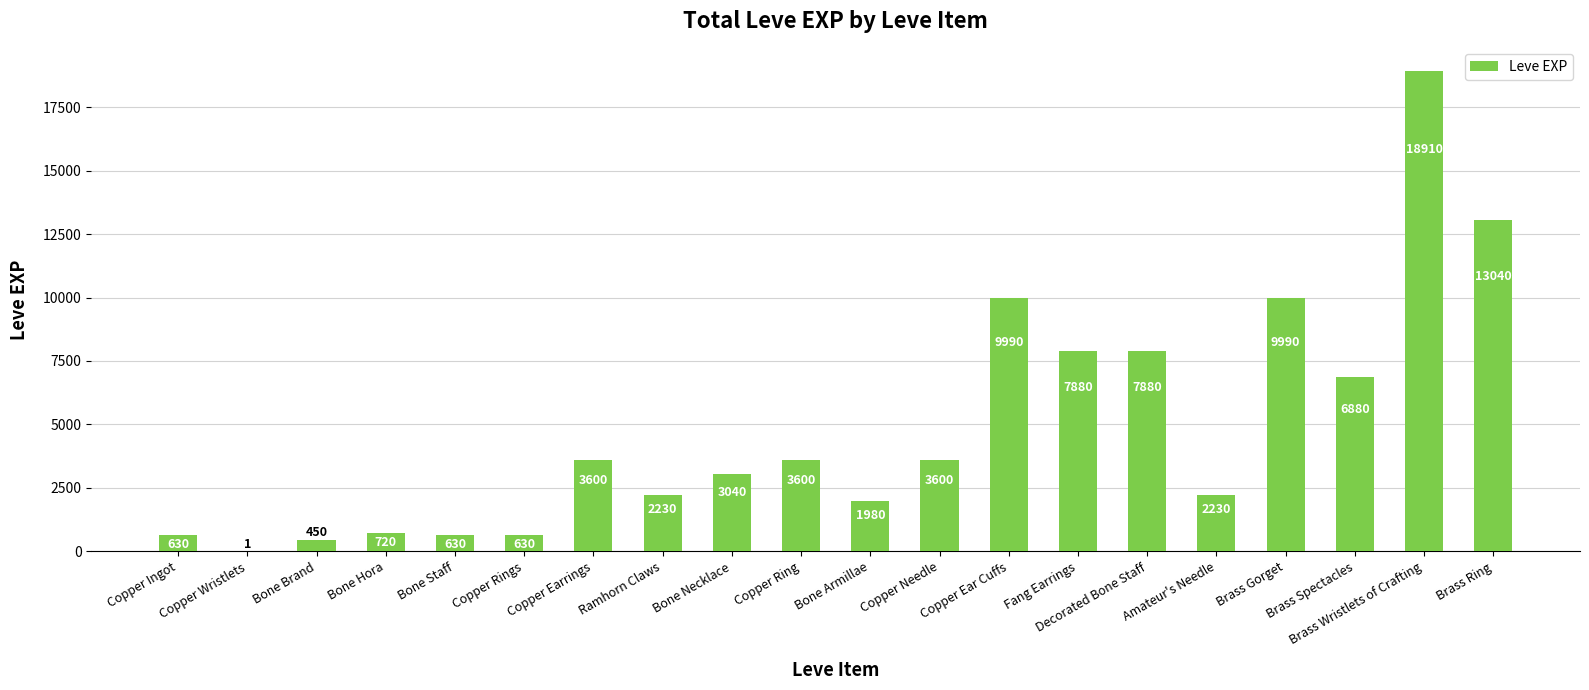

Reading left to right, list all the values displayed in this chart.

Copper Ingot=630	Copper Wristlets=1	Bone Brand=450	Bone Hora=720	Bone Staff=630	Copper Rings=630	Copper Earrings=3600	Ramhorn Claws=2230	Bone Necklace=3040	Copper Ring=3600	Bone Armillae=1980	Copper Needle=3600	Copper Ear Cuffs=9990	Fang Earrings=7880	Decorated Bone Staff=7880	Amateur's Needle=2230	Brass Gorget=9990	Brass Spectacles=6880	Brass Wristlets of Crafting=18910	Brass Ring=13040